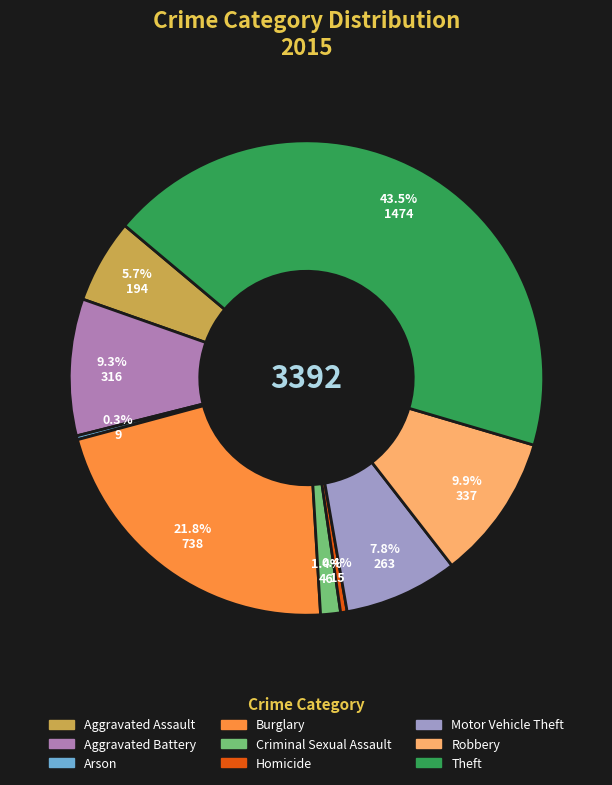

To the nearest percent, what is the difference between the Robbery and Theft slice percentages?

34%